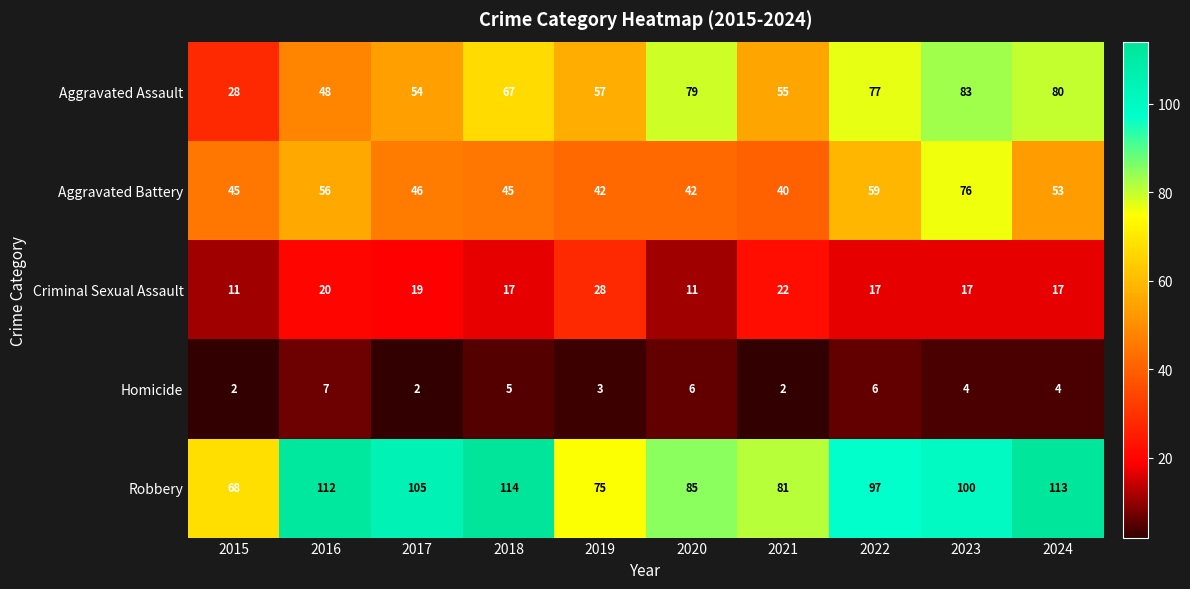

What is the difference between the second highest and second lowest values in the Aggravated Assault series?

32